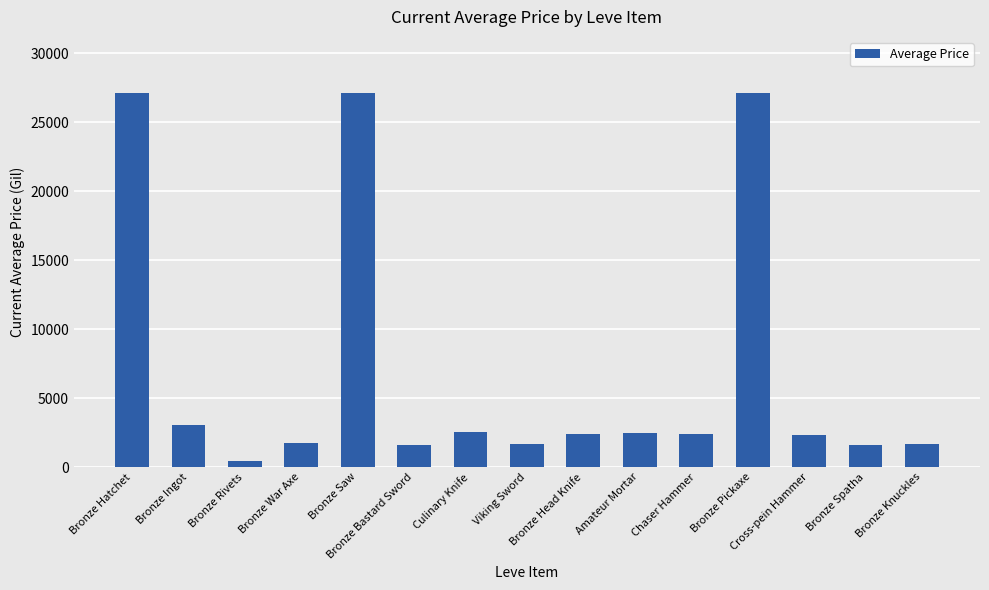

Which category has the lowest value across all series?

Bronze Rivets